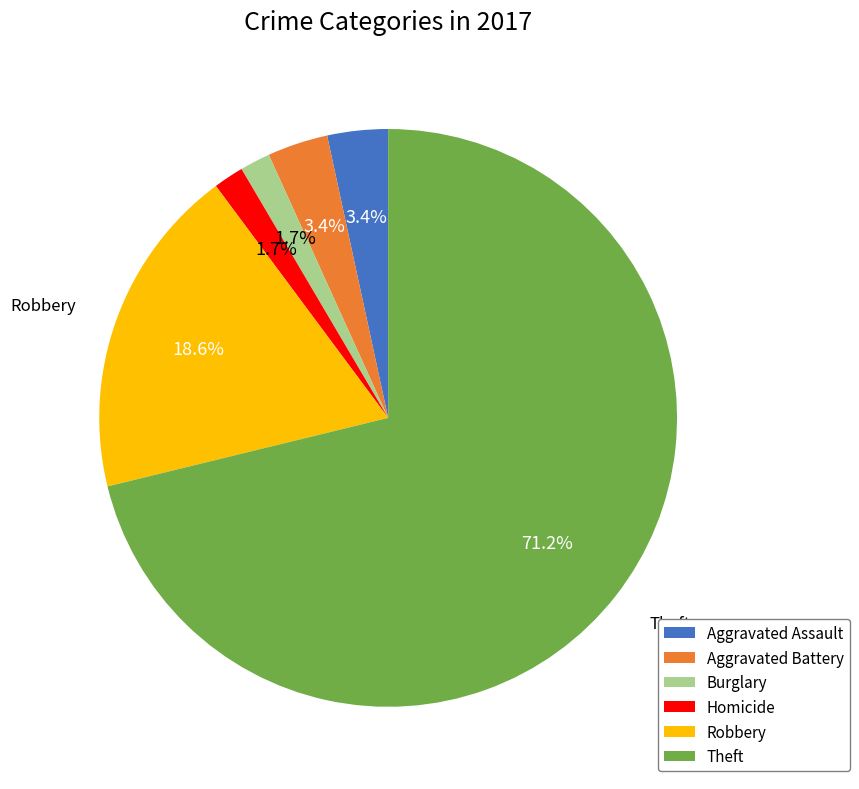

True or false: Aggravated Assault accounts for 3% of the total.

True